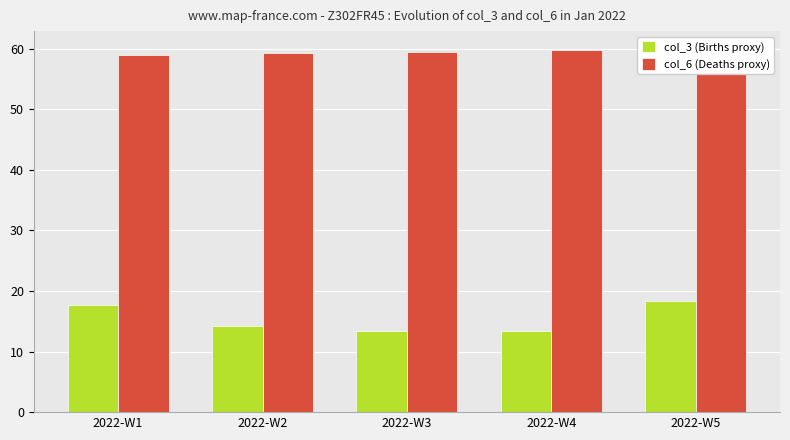

True or false: col_6 (Deaths proxy) has a value of 59.3 at 2022-W2.

True